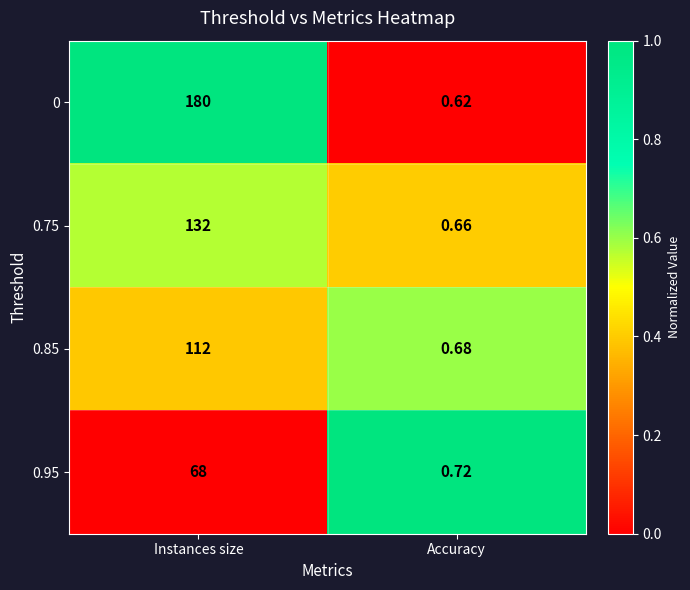

List the labels in order of 0.95 value, largest first.

Instances size, Accuracy